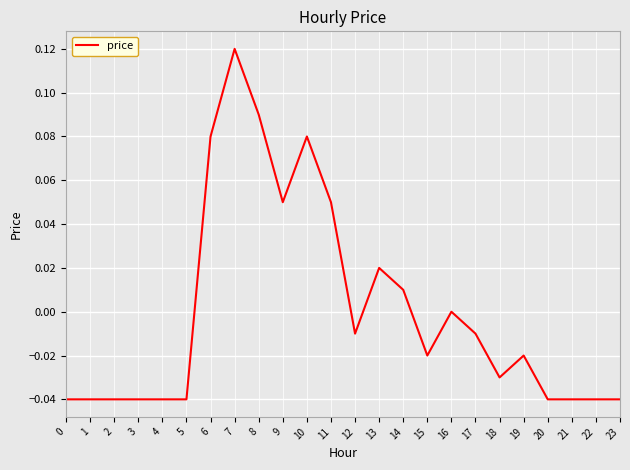

How many lines are shown in the chart?

1